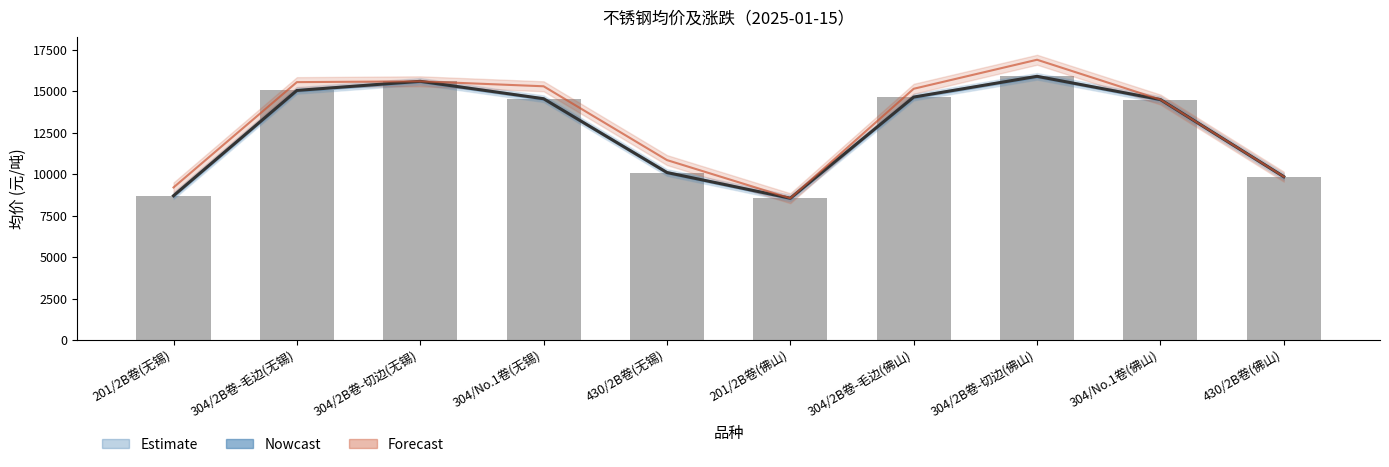

What is the value of the 5th bar from the left?

10100